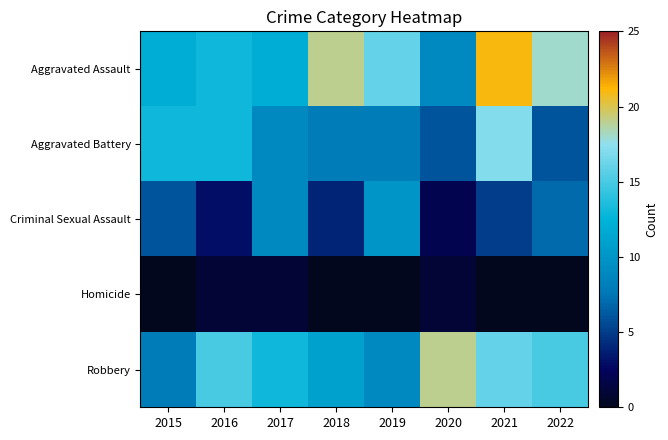

Reading left to right, transcribe all the data shown in this chart.

Aggravated Assault: 2015=12	2016=13	2017=12	2018=19	2019=16	2020=9	2021=21	2022=18
Aggravated Battery: 2015=13	2016=13	2017=9	2018=8	2019=8	2020=6	2021=17	2022=6
Criminal Sexual Assault: 2015=6	2016=3	2017=9	2018=4	2019=10	2020=2	2021=5	2022=7
Homicide: 2015=0	2016=1	2017=1	2018=0	2019=0	2020=1	2021=0	2022=0
Robbery: 2015=8	2016=15	2017=13	2018=11	2019=9	2020=19	2021=16	2022=15